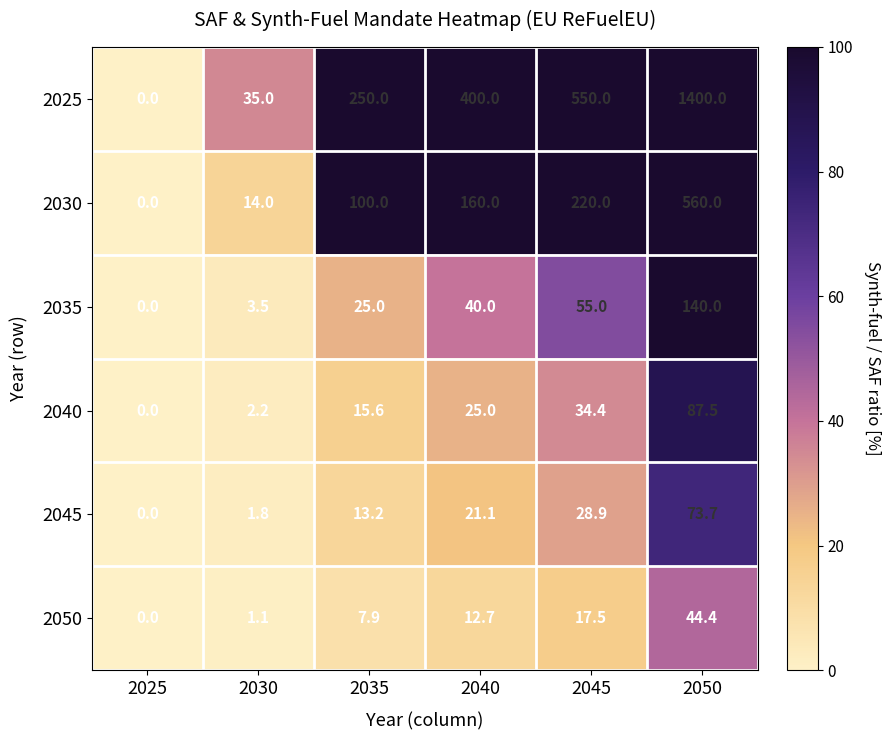

What is the spread (max minus min) of values at 2035?

242.1